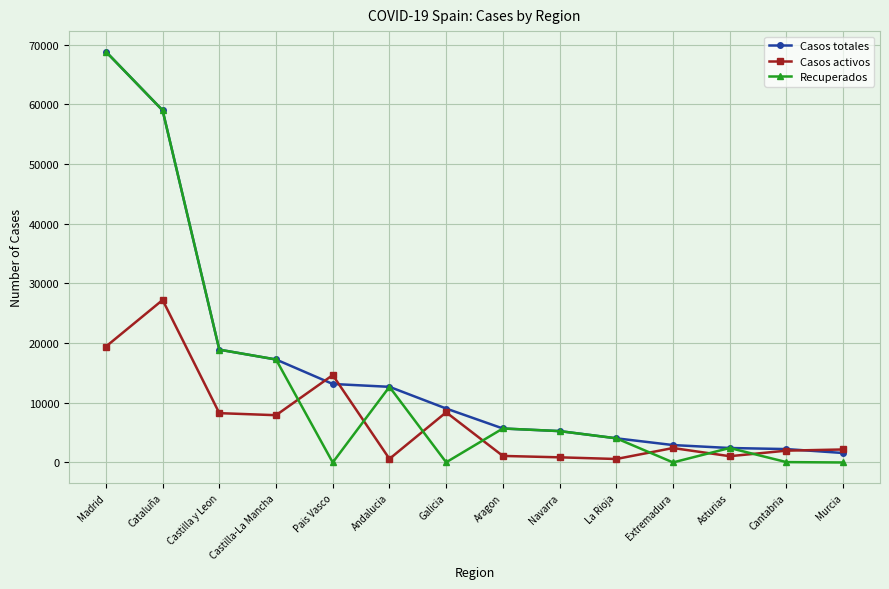

How many data points in Casos activos are less than 2422?

7